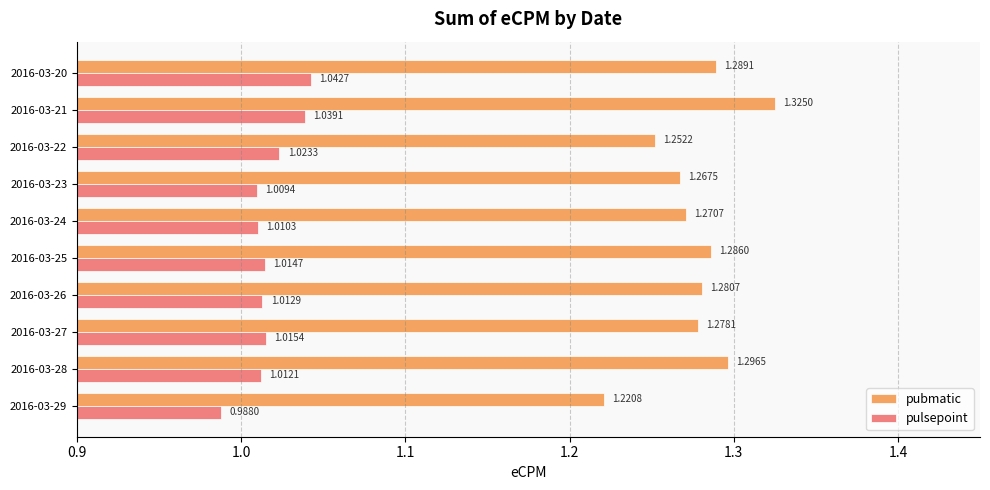

List the series in order of their overall mean, lowest first.

pulsepoint, pubmatic